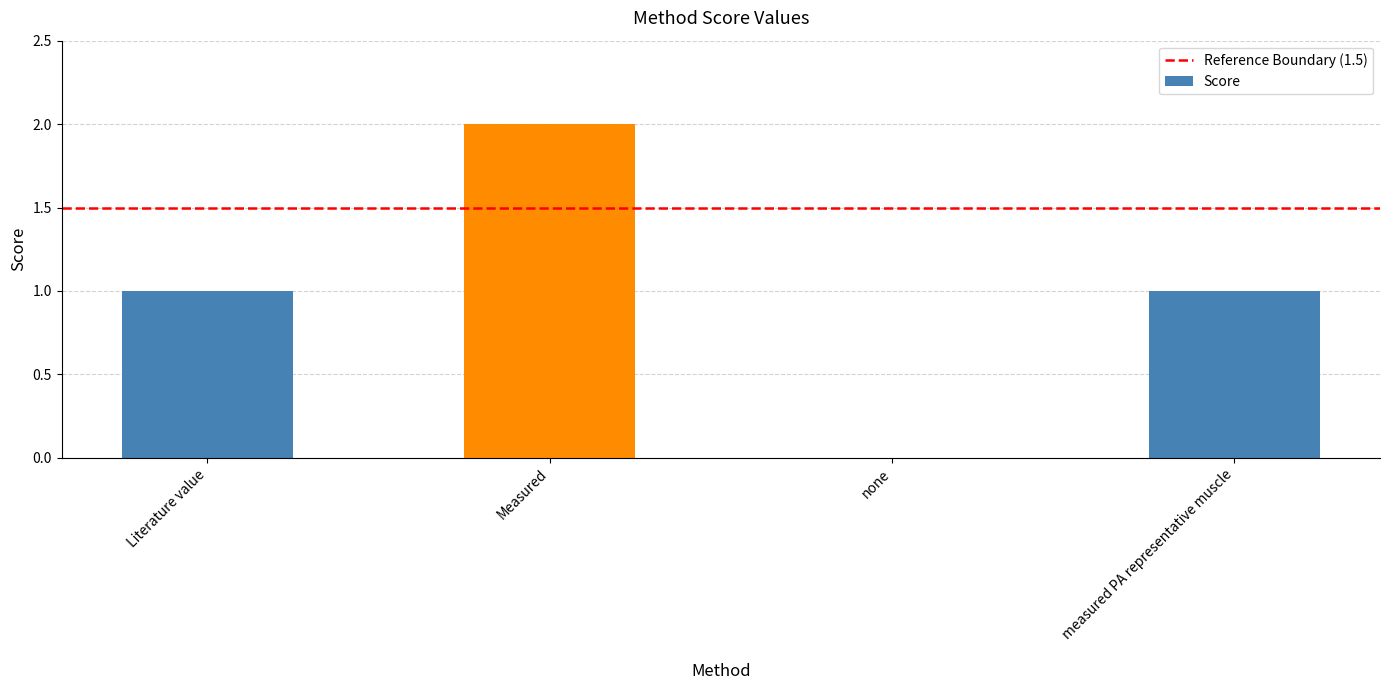

Reading left to right, extract all data points from this chart.

Literature value=1	Measured=2	none=0	measured PA representative muscle=1